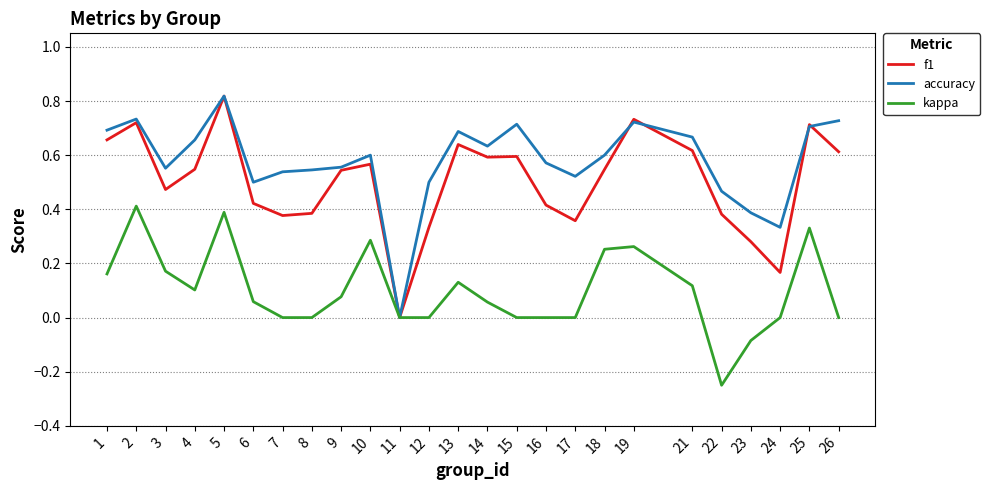

Rank the series at 22 from lowest to highest value.

kappa, f1, accuracy